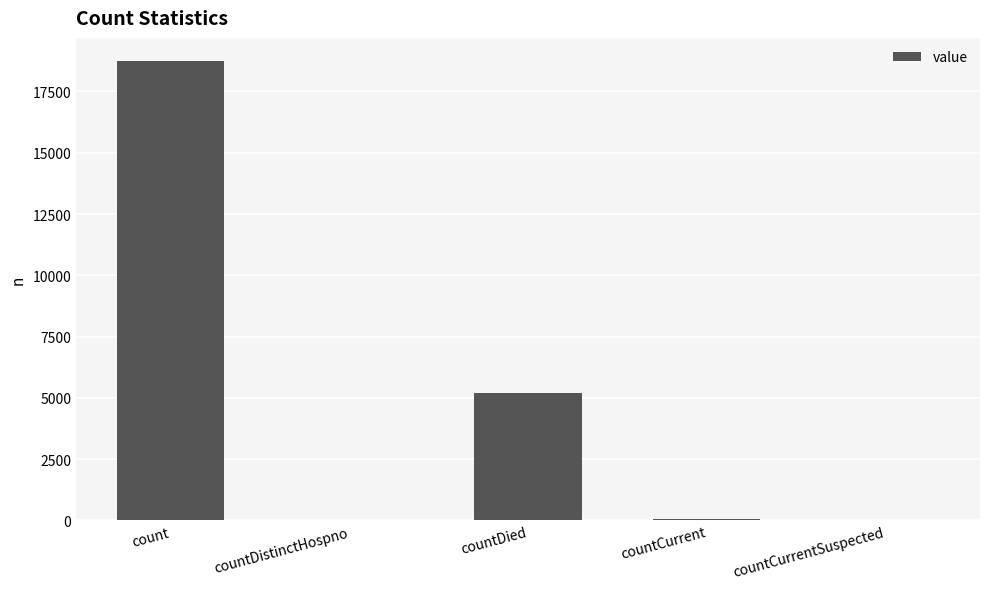

What is the greatest value displayed?

18748